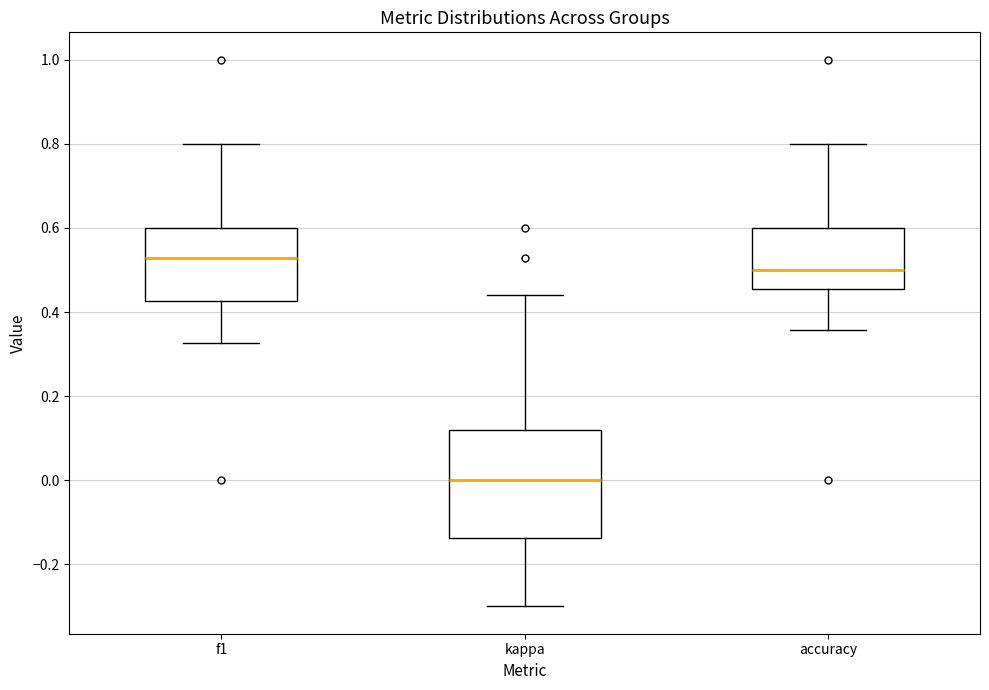

Reading left to right, transcribe this box plot: for each box, give where its median line is, the range the box spans, and where its two whiskers end, as read against the y-axis. The values are not printed on the chart, so give them approximately, as read against the axis.

f1: median 0.52, box 0.42 to 0.60, whiskers 0.32 to 0.80
kappa: median 0.00, box -0.14 to 0.12, whiskers -0.30 to 0.44
accuracy: median 0.50, box 0.46 to 0.60, whiskers 0.36 to 0.80